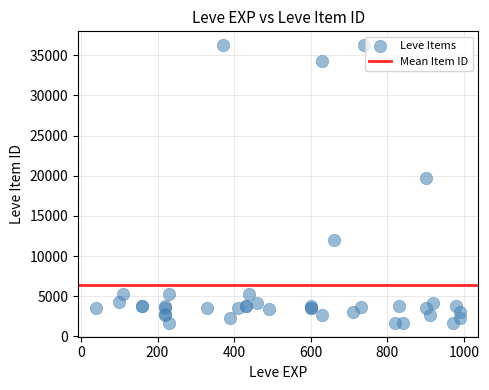

What Y value in the scatter plot is closest to 18967?

19744